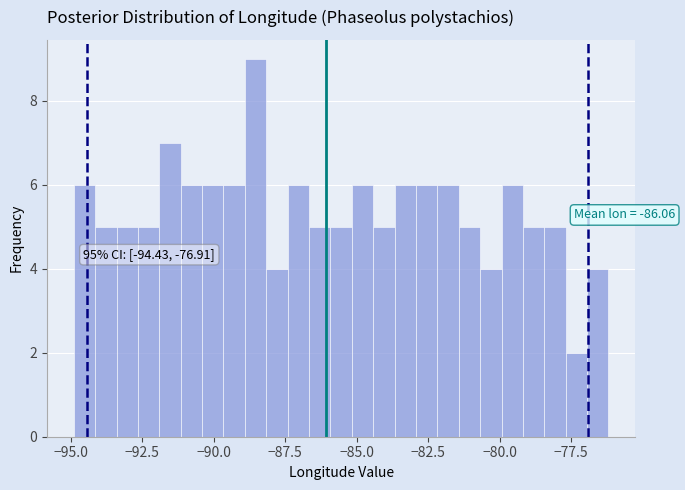

Around what value on the x-axis is the tallest bar? Give the approximate position of its centre, as read against the axis.

-88.5